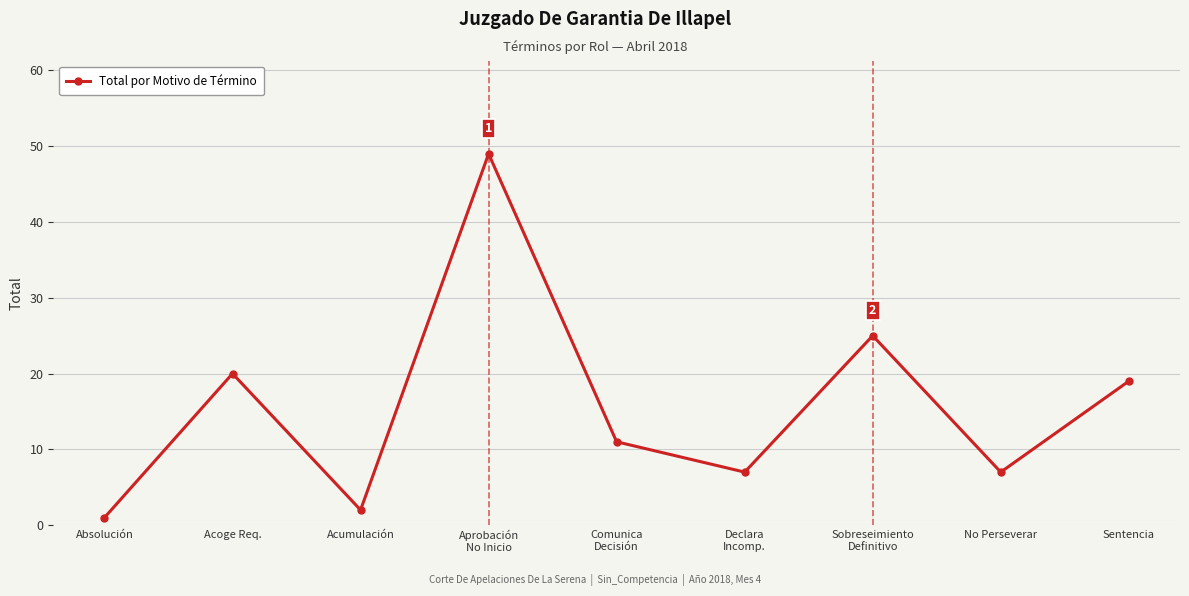

What is the difference between the maximum and minimum values?

48